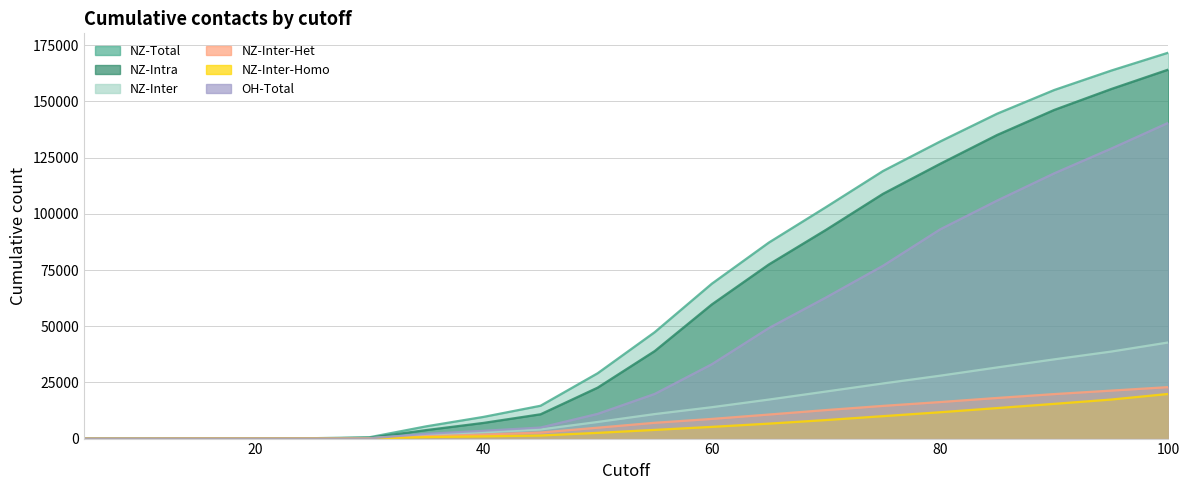

Reading left to right, extract all data points from this chart.

NZ-Total: 5=1	10=1	15=142	20=153	25=173	30=582	35=5469	40=9648	45=14612	50=29064	55=47344	60=68894	65=87216	70=102981	75=119047	80=132169	85=144564	90=155092	95=163749	100=171718
NZ-Intra: 5=1	10=1	15=33	20=36	25=45	30=372	35=3795	40=6974	45=10816	50=22666	55=38937	60=59679	65=77484	70=92864	75=108908	80=122243	85=135099	90=146233	95=155545	100=164187
NZ-Inter: 5=0	10=0	15=109	20=117	25=128	30=211	35=1720	40=2792	45=4067	50=7395	55=10905	60=13964	65=17359	70=20935	75=24533	80=27979	85=31658	90=35256	95=38724	100=42776
NZ-Inter-Het: 5=0	10=0	15=85	20=93	25=98	30=148	35=1054	40=1797	45=2694	50=4844	55=7035	60=8750	65=10701	70=12688	75=14551	80=16257	85=18079	90=19803	95=21348	100=22906
NZ-Inter-Homo: 5=0	10=0	15=24	20=24	25=30	30=63	35=666	40=995	45=1373	50=2551	55=3870	60=5214	65=6658	70=8247	75=9982	80=11722	85=13579	90=15453	95=17376	100=19870
OH-Total: 5=0	10=0	15=0	20=1	25=2	30=96	35=2125	40=3470	45=4914	50=10996	55=19868	60=33063	65=49184	70=62771	75=76900	80=93069	85=105905	90=118024	95=129046	100=140528